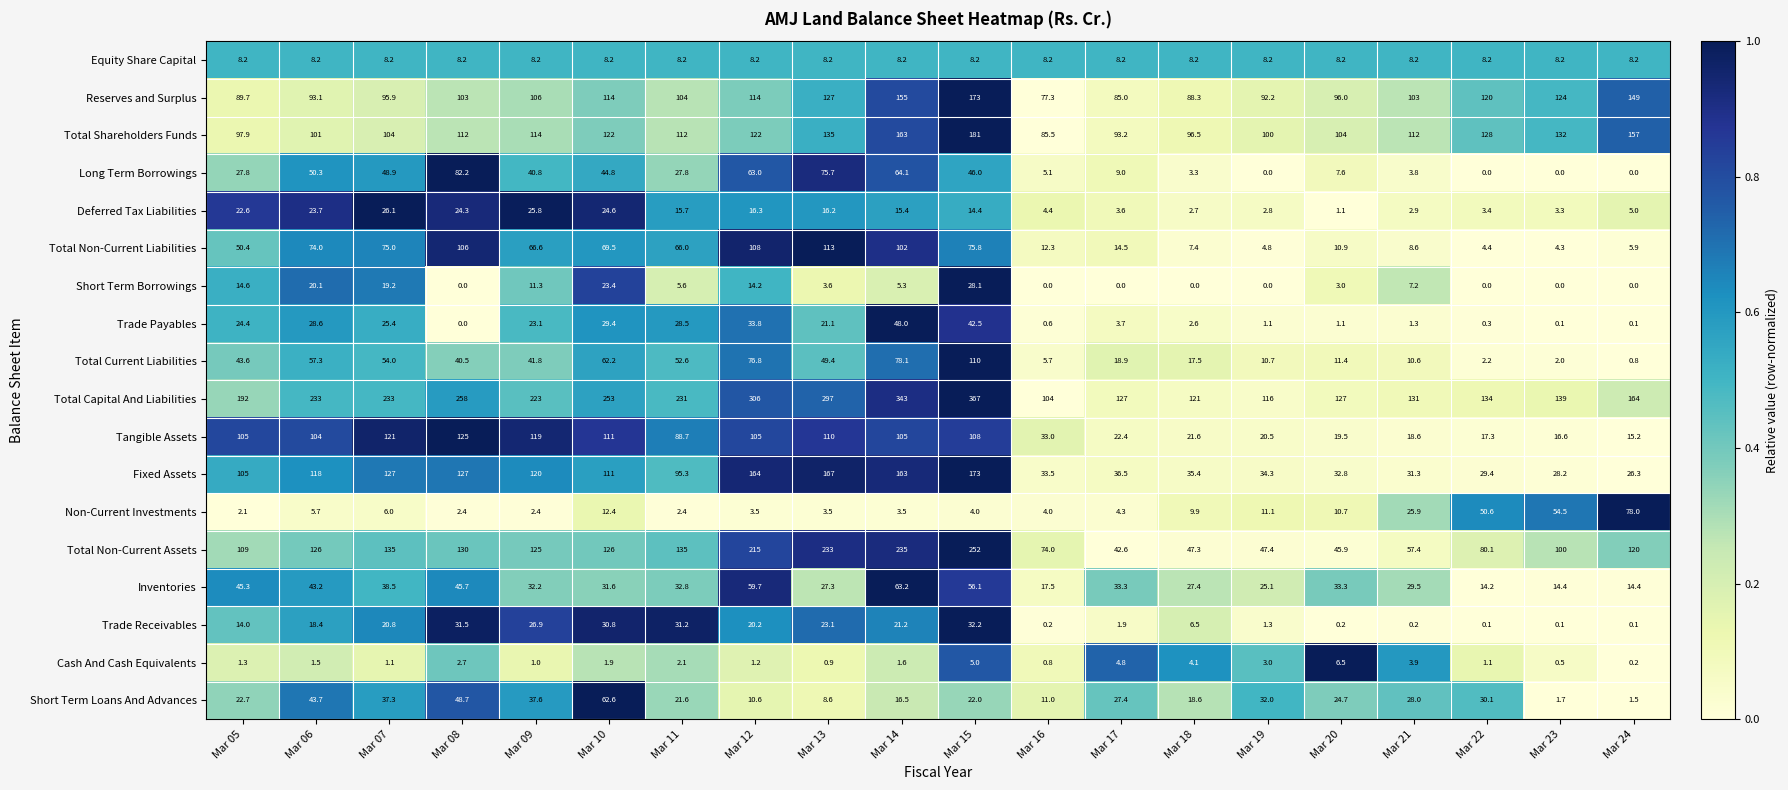

Which series has the widest spread of values?

Total Capital And Liabilities